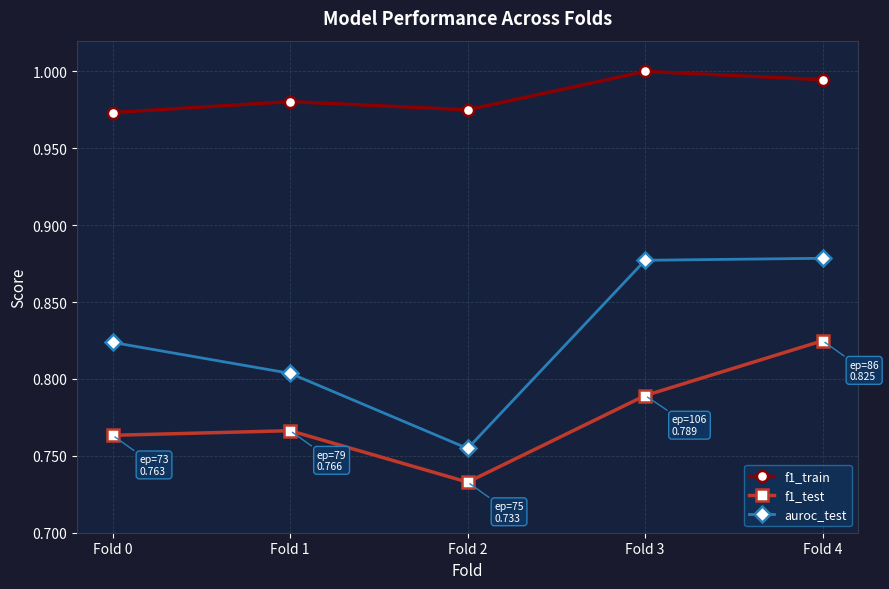

At which label does auroc_test reach its minimum?

Fold 2